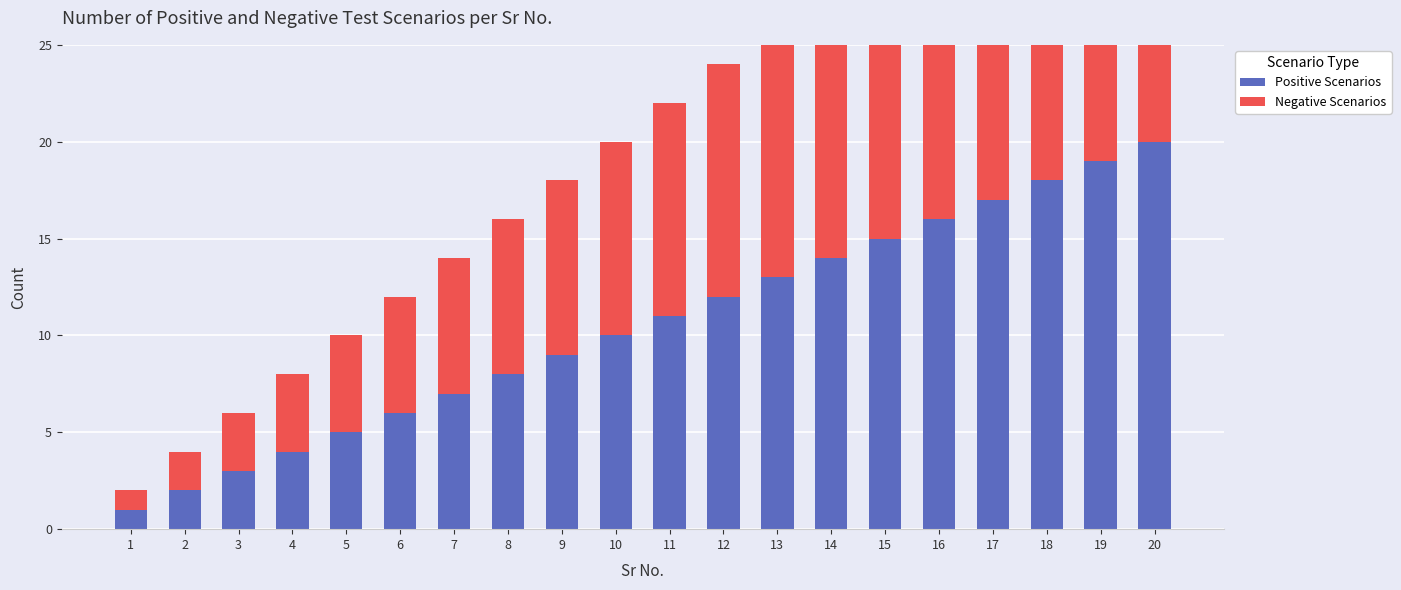

Reading left to right, what are all the values shown in this chart?

Positive Scenarios: 1=1	2=2	3=3	4=4	5=5	6=6	7=7	8=8	9=9	10=10	11=11	12=12	13=13	14=14	15=15	16=16	17=17	18=18	19=19	20=20
Negative Scenarios: 1=1	2=2	3=3	4=4	5=5	6=6	7=7	8=8	9=9	10=10	11=11	12=12	13=13	14=14	15=15	16=16	17=17	18=18	19=19	20=20